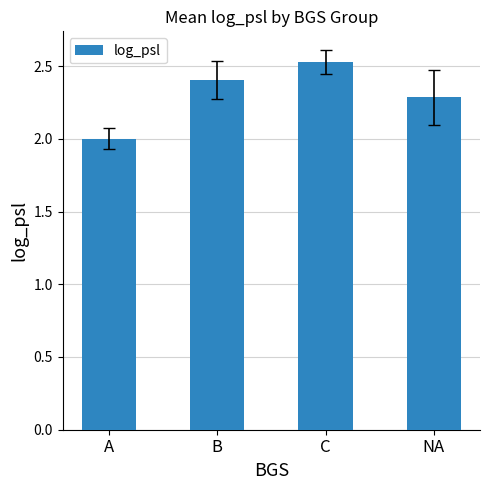

How many distinct data groups are displayed?

1